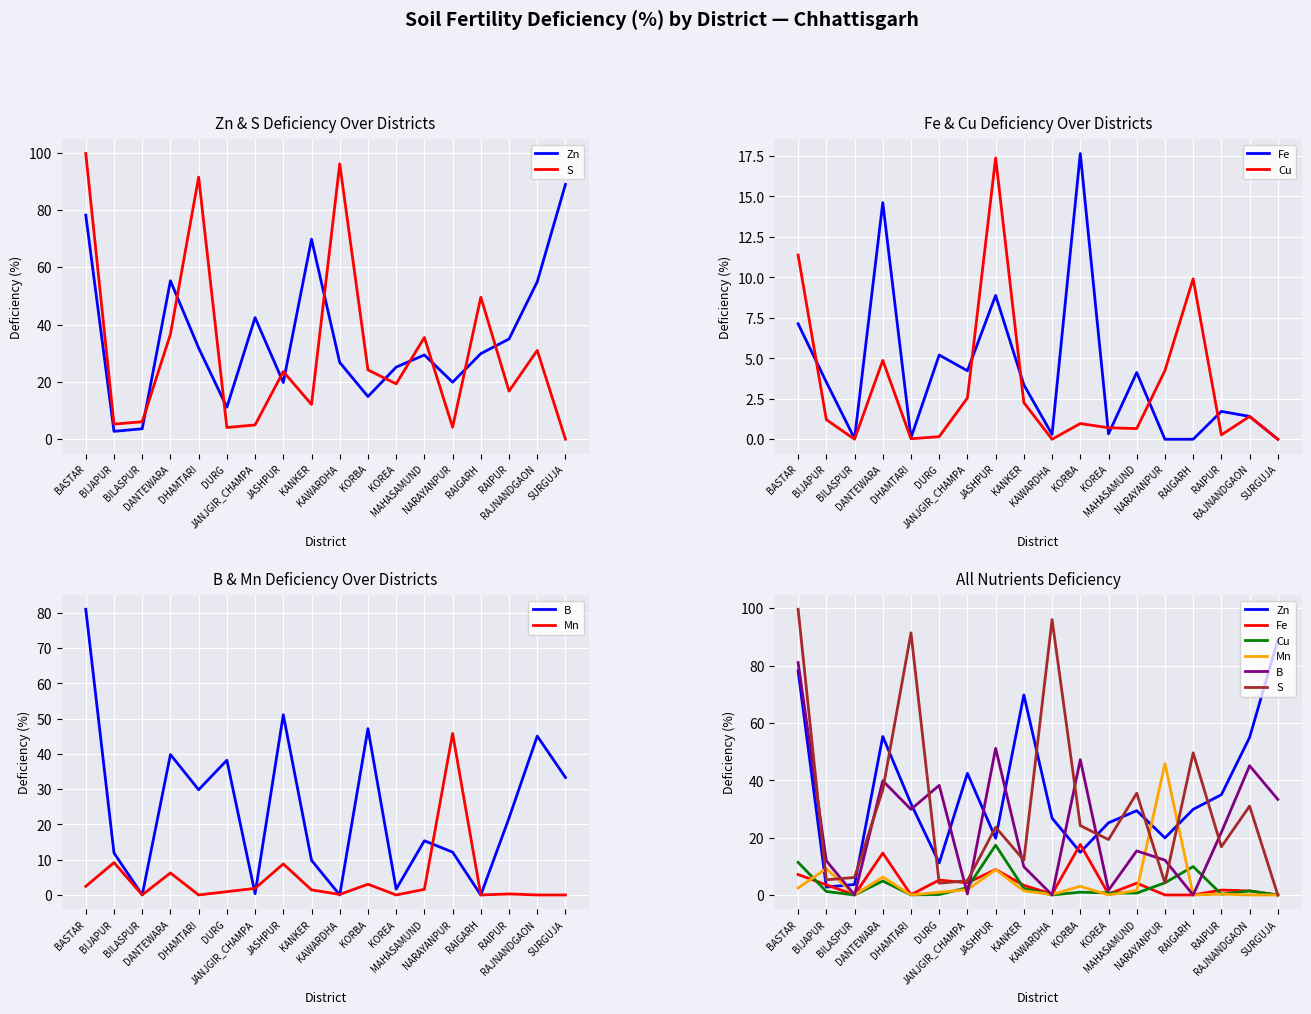

What is the difference between the highest and lowest values at KANKER?

68.3